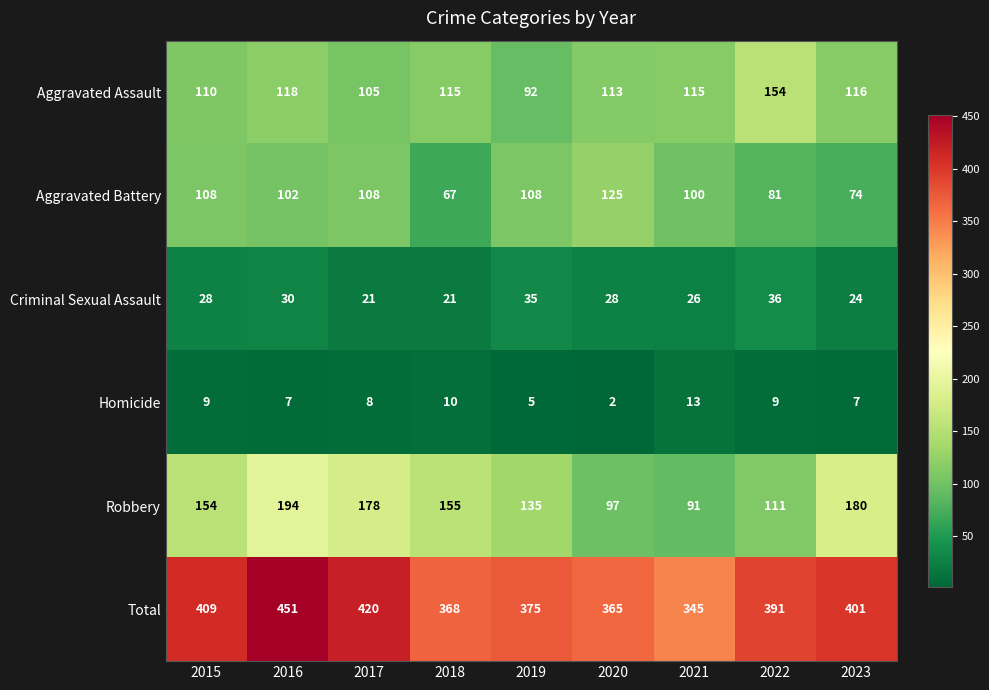

At which category is the sum across all series the highest?

2016